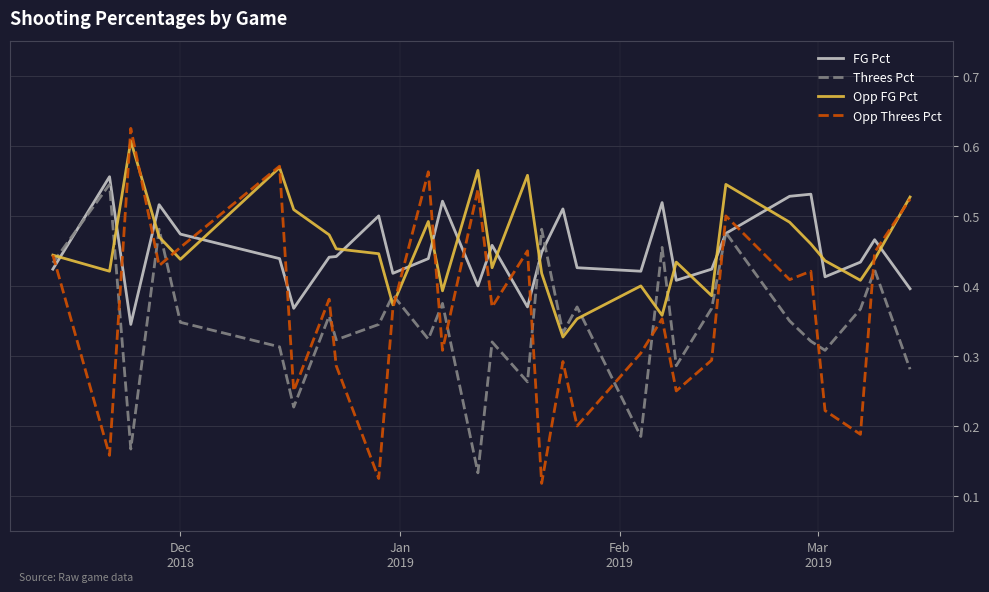

True or false: Opp Threes Pct and Threes Pct cross at least once.

True